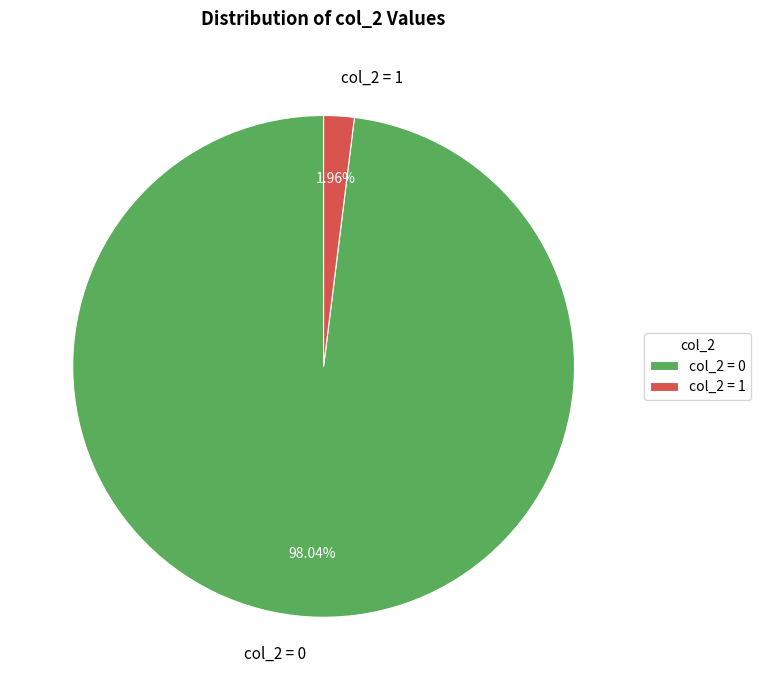

Is there a majority slice in this chart?

Yes